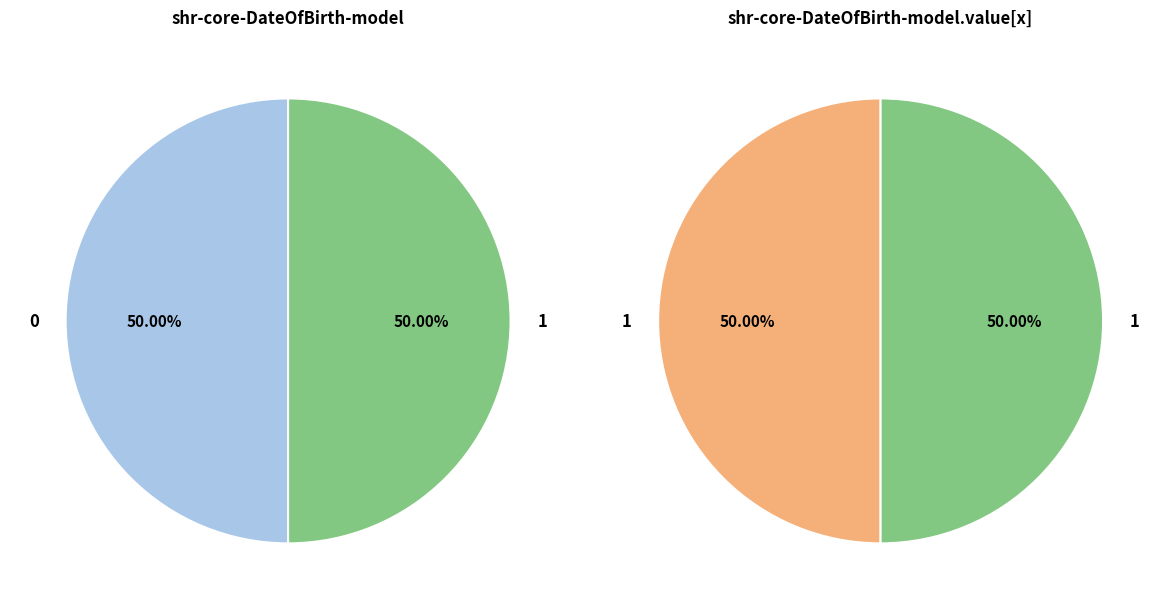

Rank the series by their average value, from highest to lowest.

shr-core-DateOfBirth-model.value[x], shr-core-DateOfBirth-model